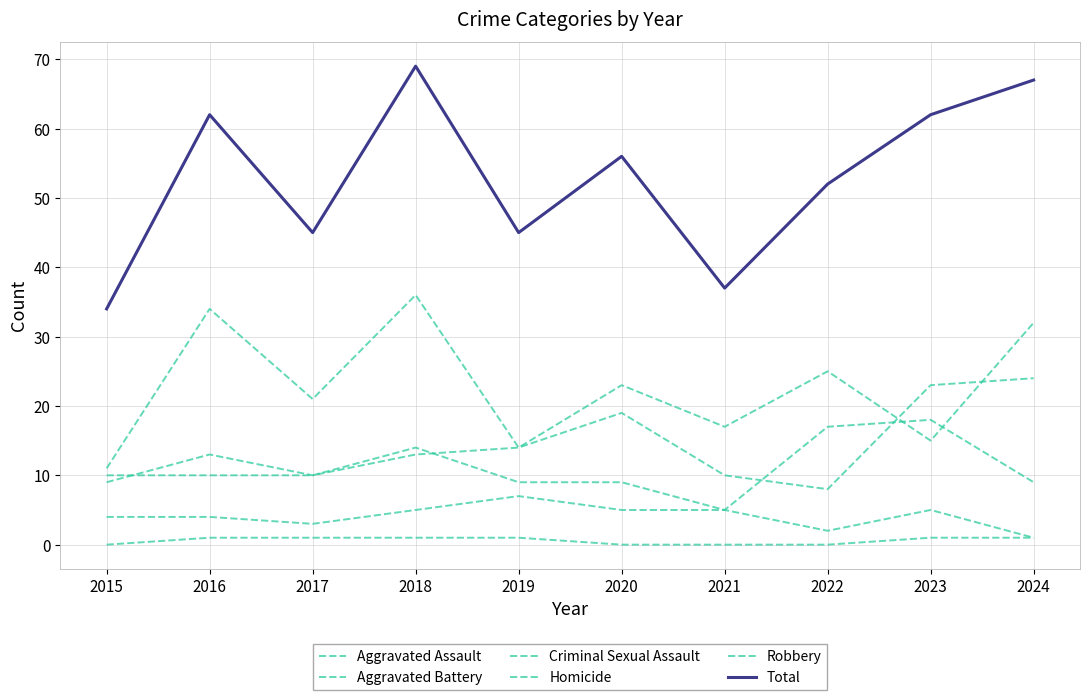

Which category has the highest value in the Aggravated Assault series?

2024